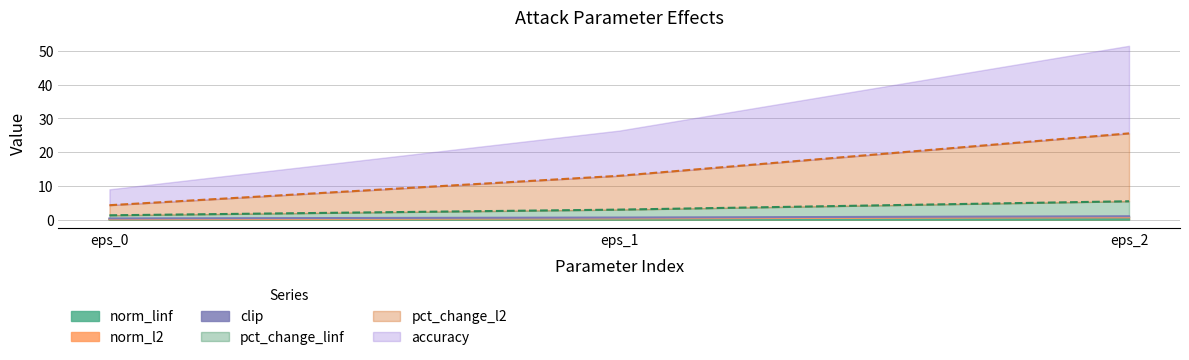

True or false: norm_l2 has a value of 0.5 at 1.

False